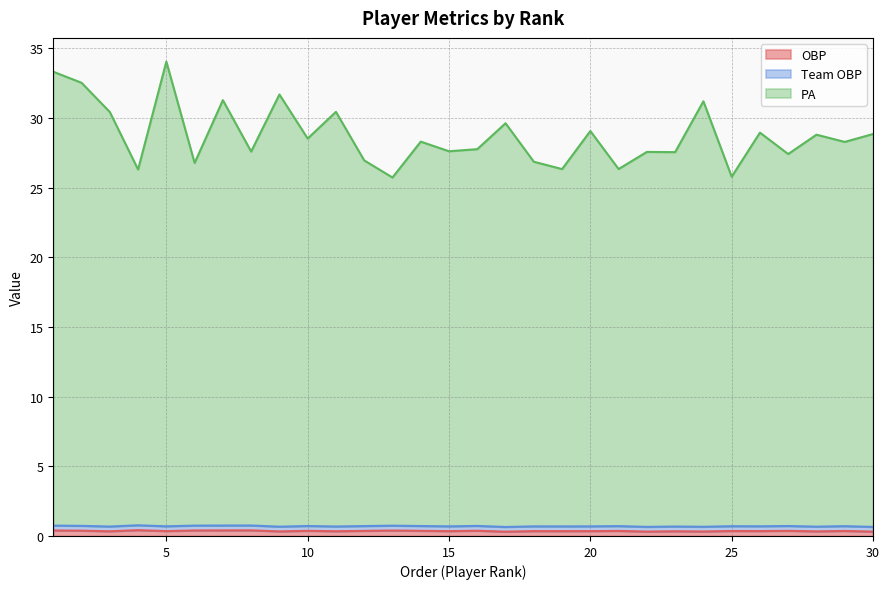

At which category does OBP reach its first local peak?

4